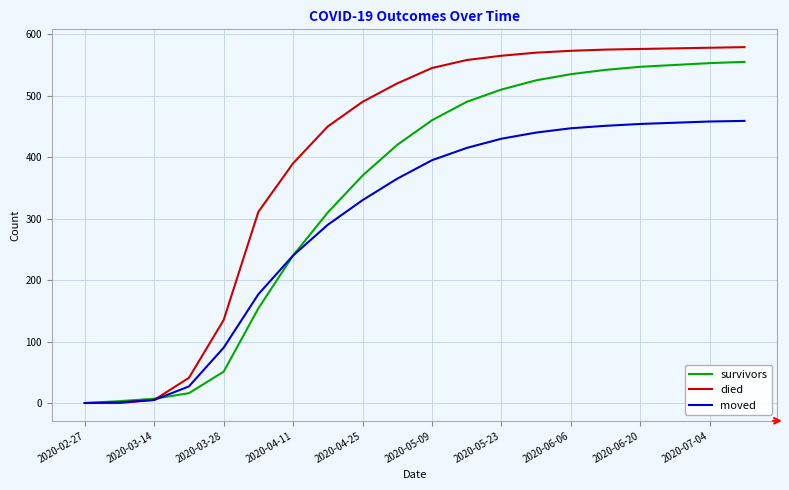

Does the chart have visible grid lines?

Yes